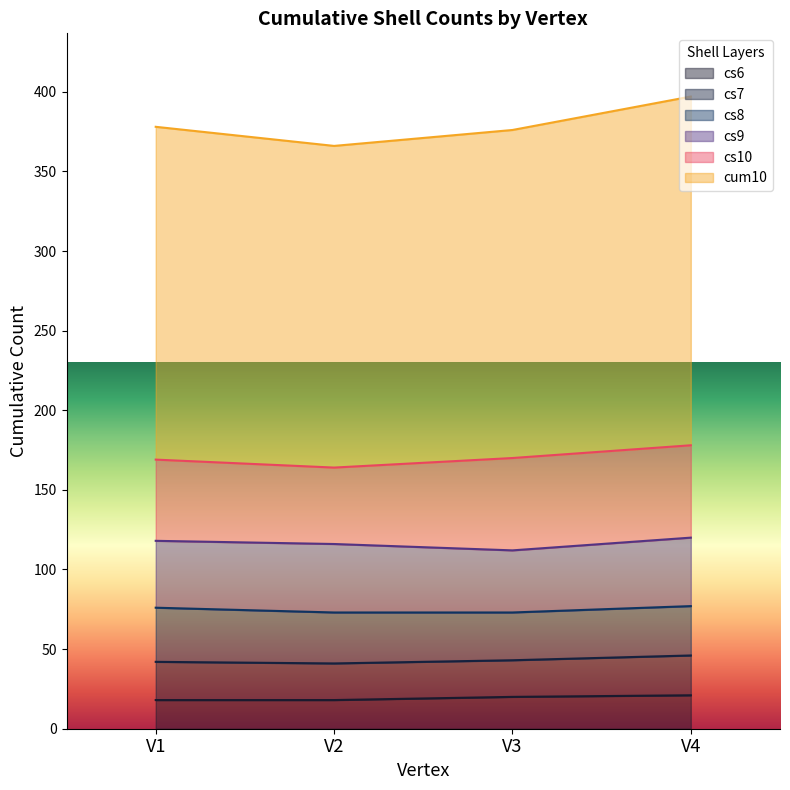

What is the total value across all series at V4?

397